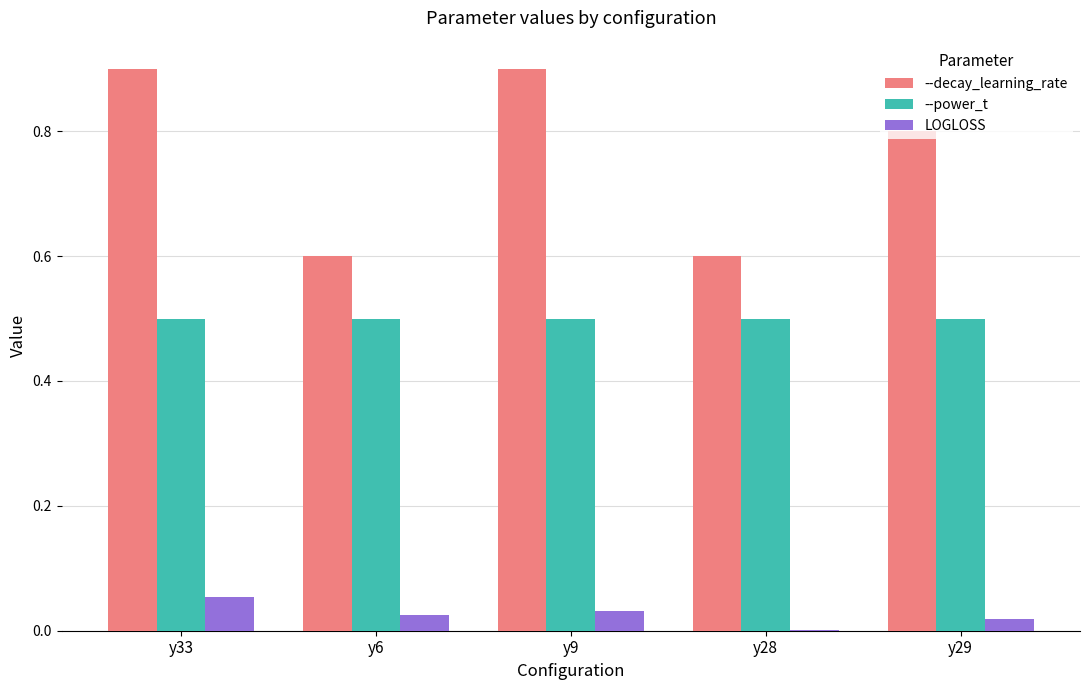

Is the value of --power_t at y9 greater than the value of LOGLOSS at y33?

Yes